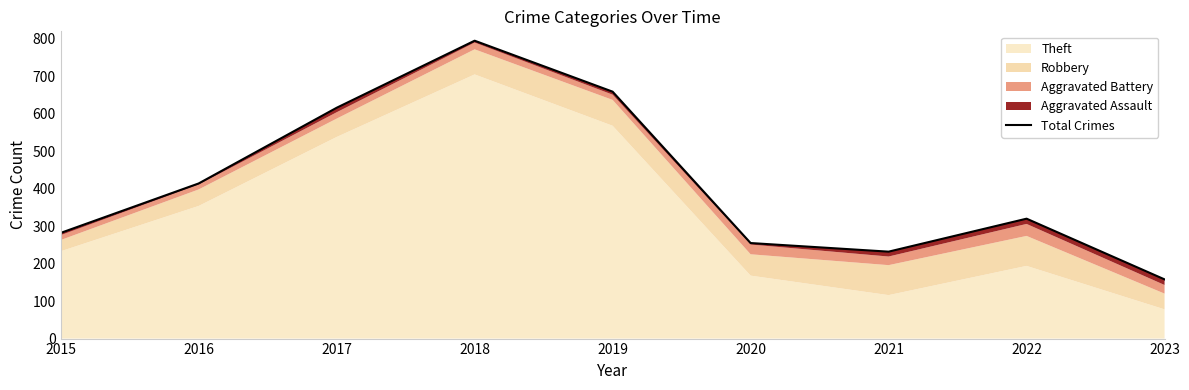

The value at 2020 is 255. True or false?

True